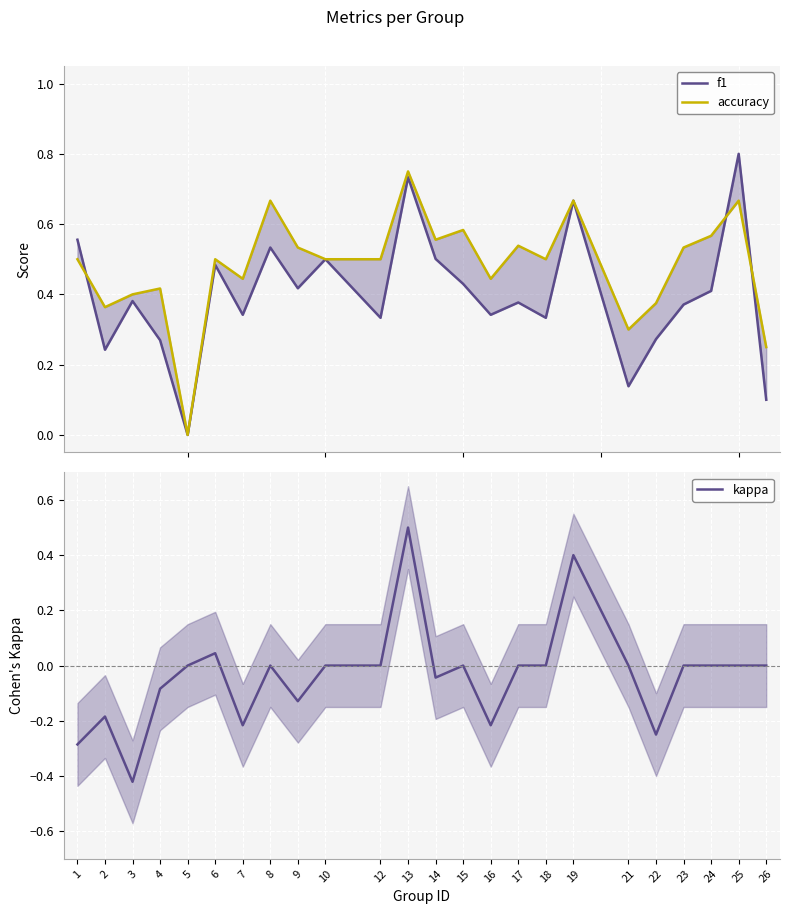

What is the difference between the maximum and minimum values in the f1 series?

0.8